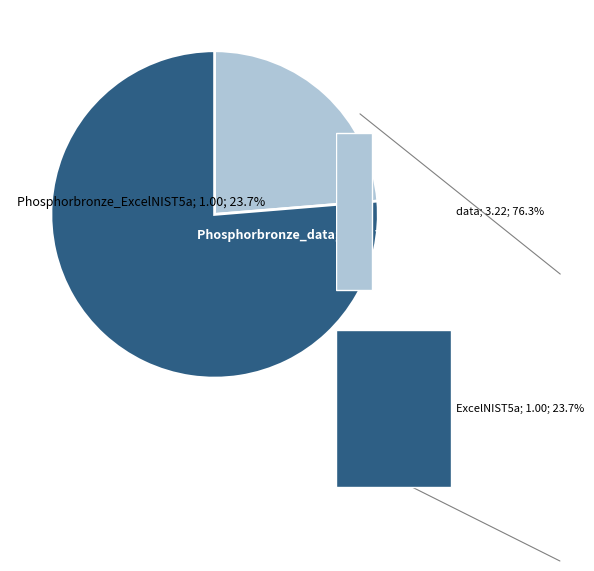

The 0 slice represents 76% of the pie. True or false?

True